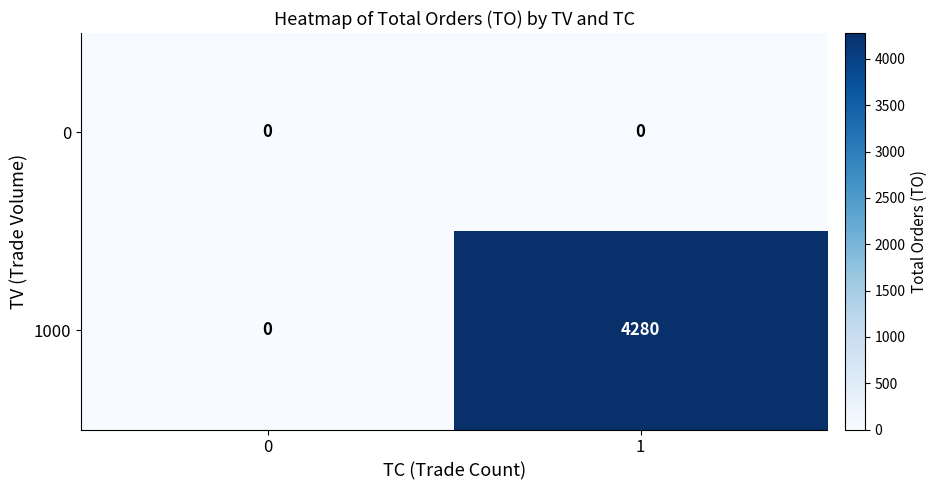

At how many categories does at least one series exceed 3105?

1